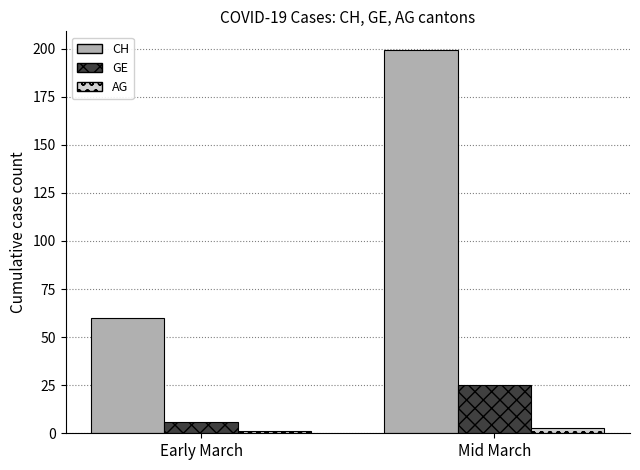

How many bars are there in total?

6